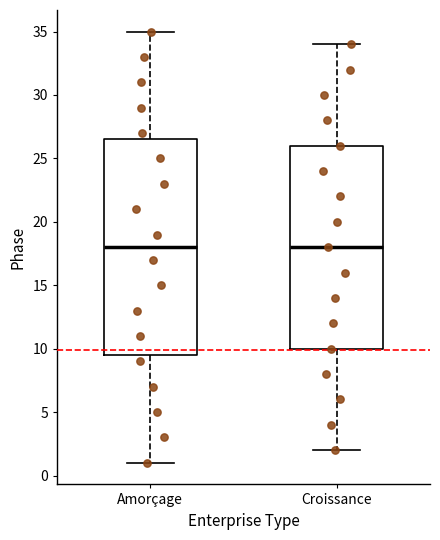

Reading left to right, read every box against the y-axis: the position of its median line, the range the box covers, and the ends of its whiskers. The values are not printed on the chart, so give them approximately, as read against the axis.

Amorçage: median 18.0, box 9.5 to 26.5, whiskers 1.0 to 35.0
Croissance: median 18.0, box 10.0 to 26.0, whiskers 2.0 to 34.0